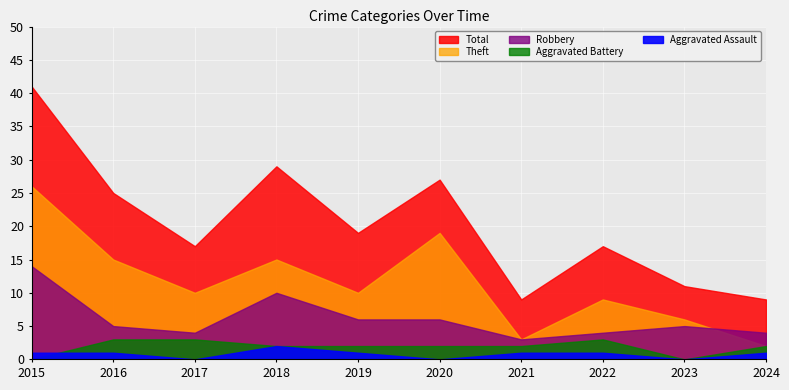

What is the difference between the highest and lowest values at 2017?

17